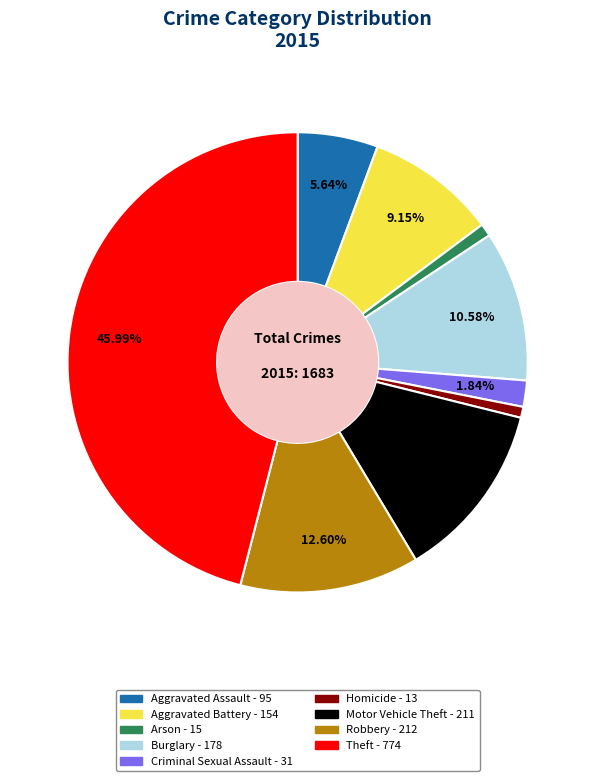

True or false: Homicide accounts for 1% of the total.

True